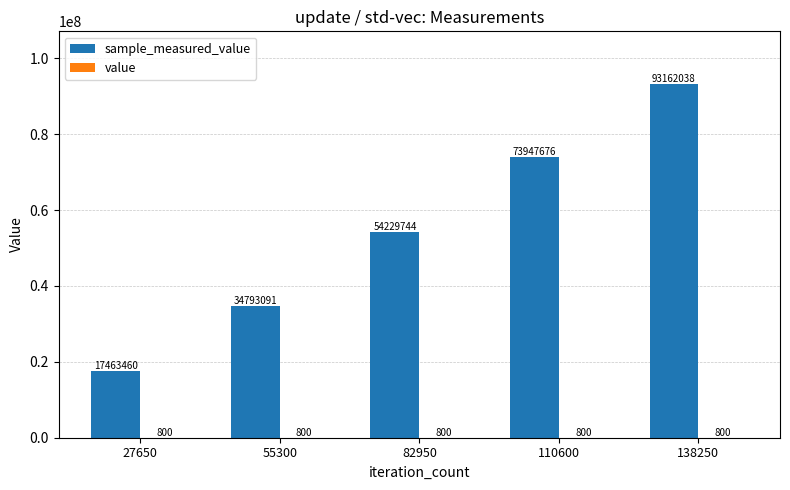

Count the number of categories in the chart.

5